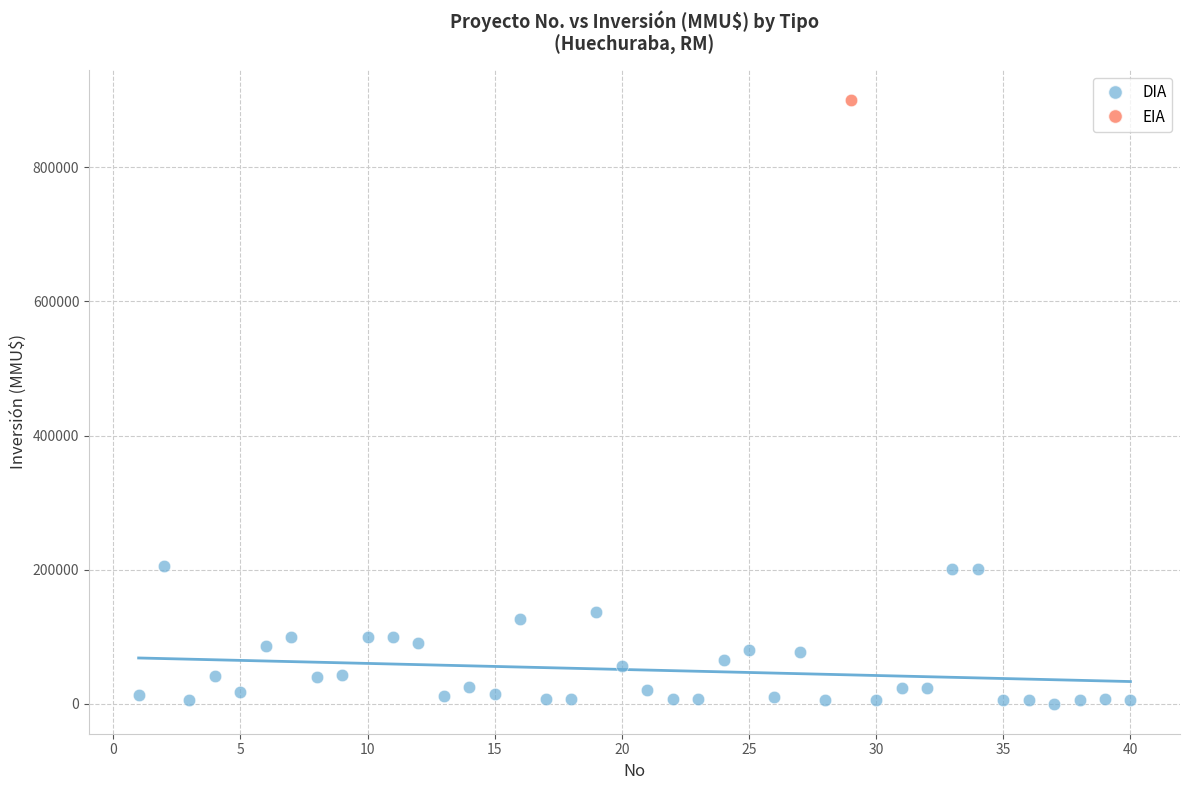

What are all the series names shown in the legend?

DIA, EIA